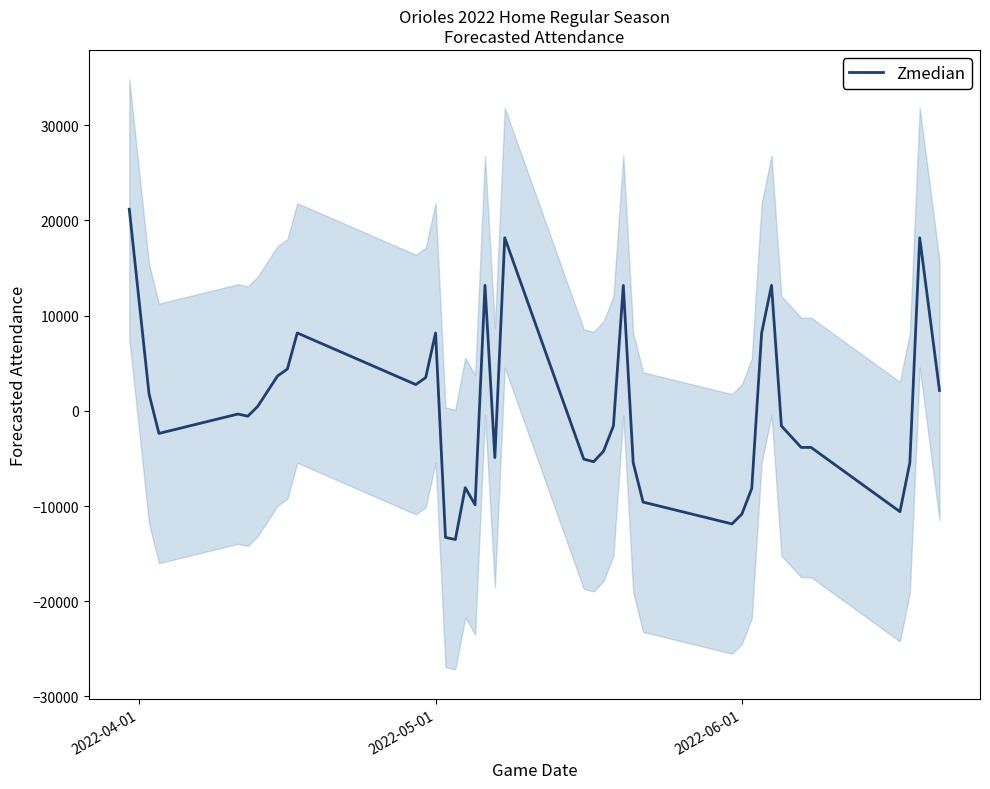

What is the maximum value for Zmedian?

21183.8